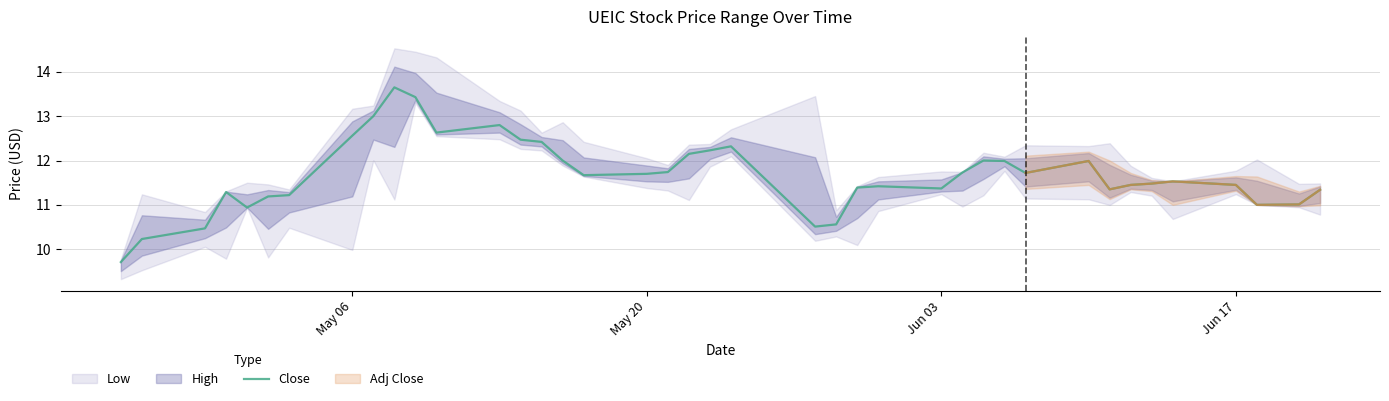

What is the minimum value for Close?

9.7